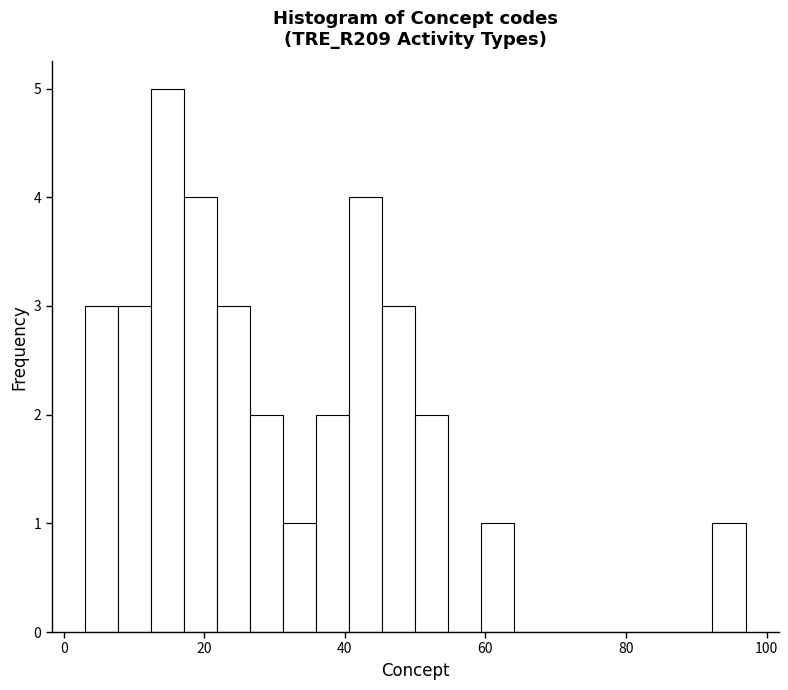

Around what value on the x-axis is the tallest bar? Give the approximate position of its centre, as read against the axis.

14